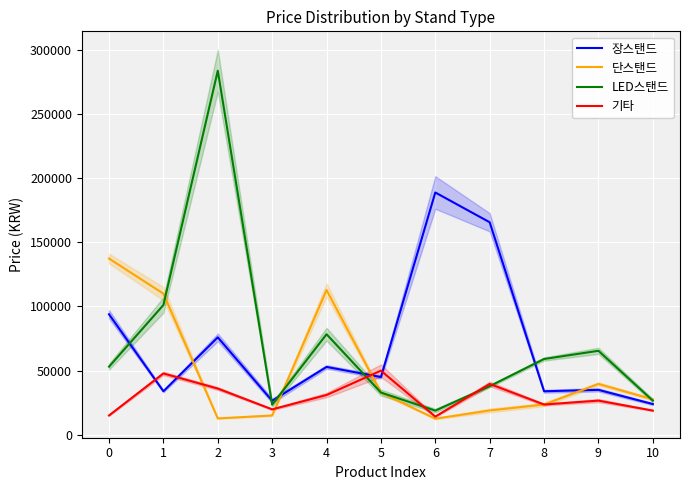

At which category is the sum across all series the highest?

2